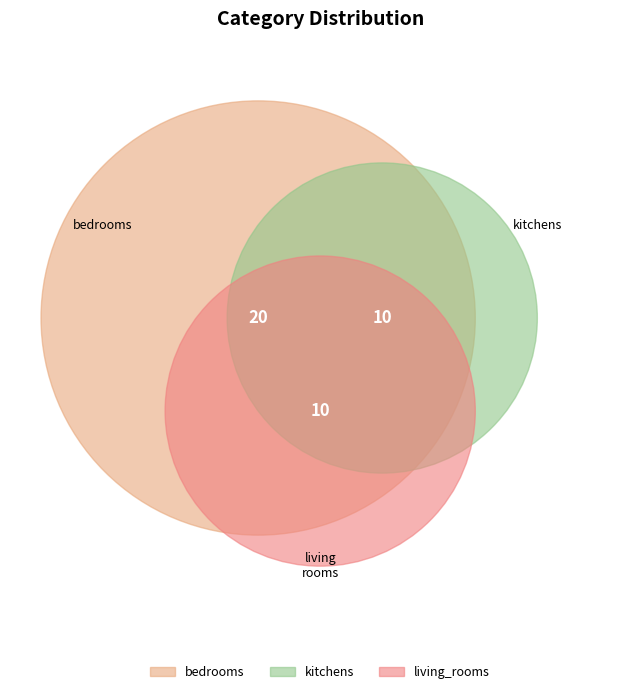

What is the total percentage of living_rooms and bedrooms?

75.0%